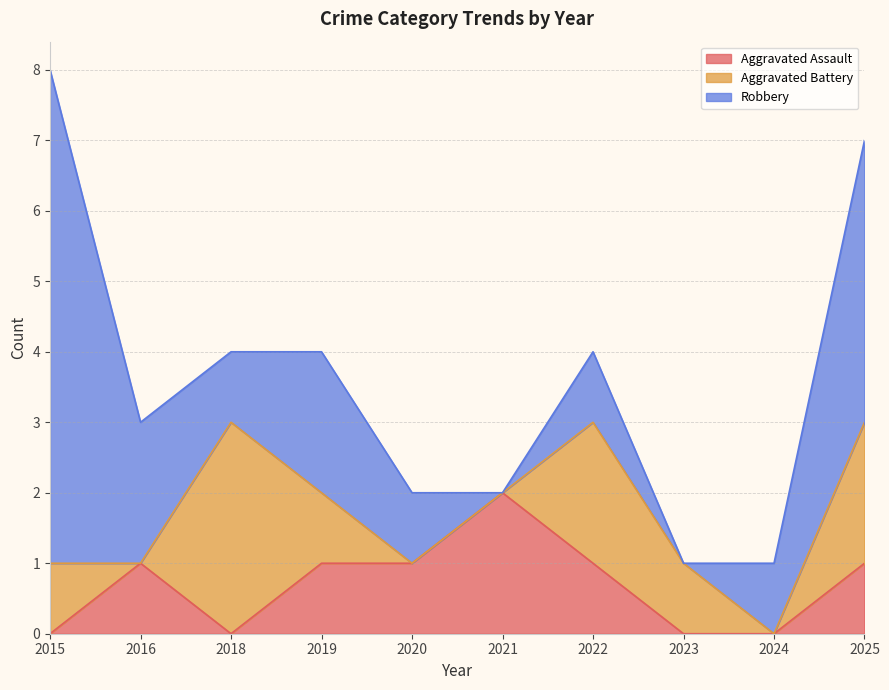

Rank the series by their average value, from lowest to highest.

Aggravated Assault, Aggravated Battery, Robbery